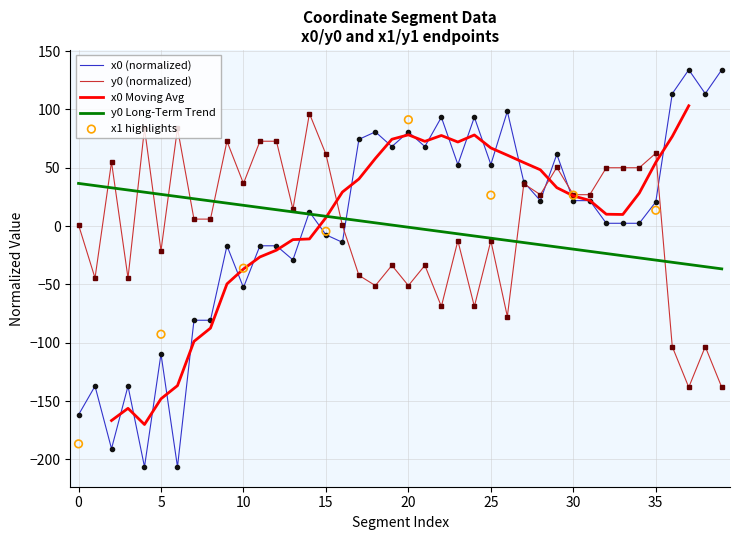

At which category is the sum across all series the highest?

29